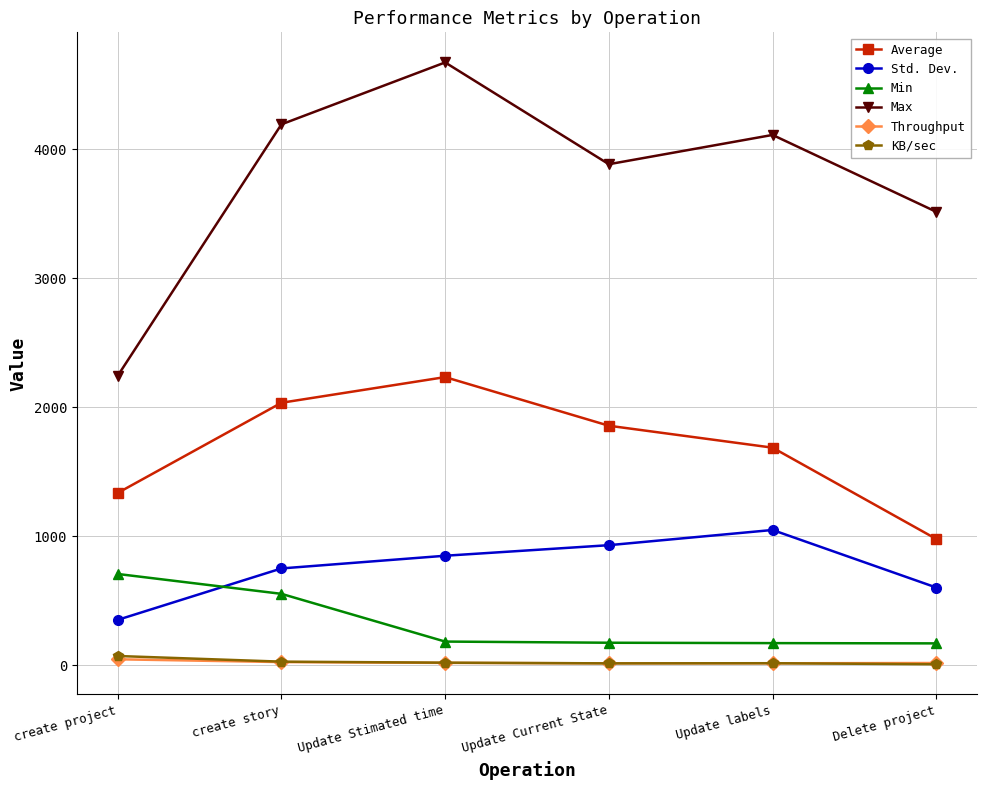

What is the greatest value displayed?

4673.0